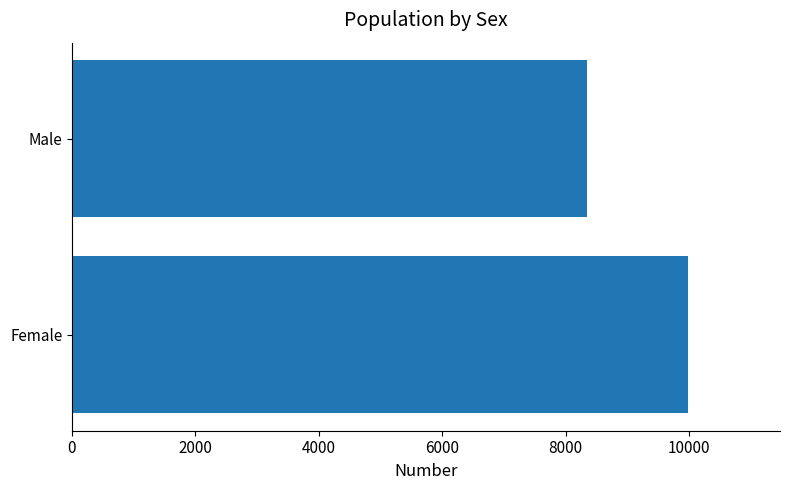

Reading bottom to top, transcribe all the data shown in this chart.

Female=9976	Male=8346